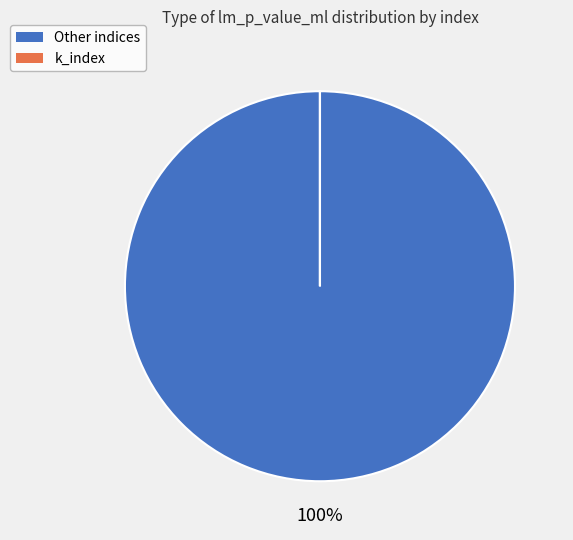

To the nearest percent, what is the difference between the largest and smallest slice percentages?

100%